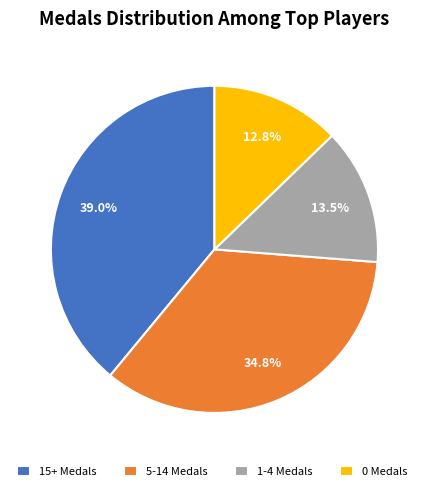

Rank the categories by value from highest to lowest.

15+ Medals, 5-14 Medals, 1-4 Medals, 0 Medals